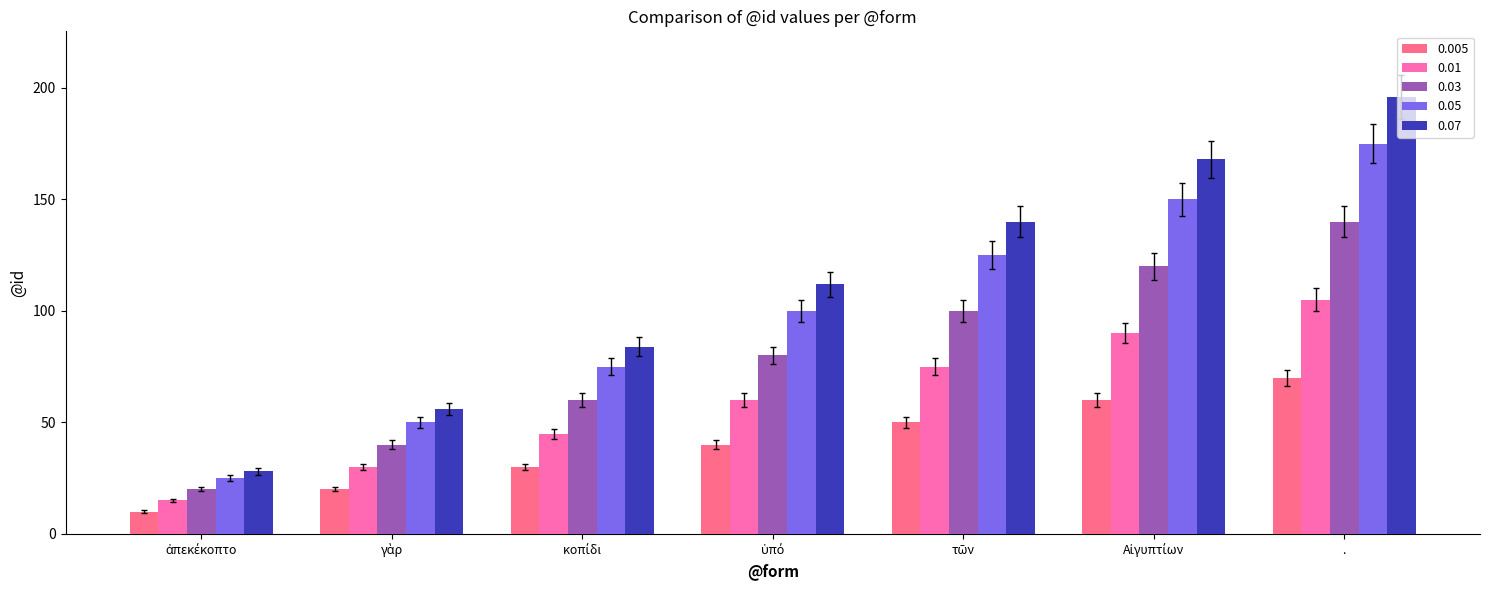

Count the number of categories in the chart.

7